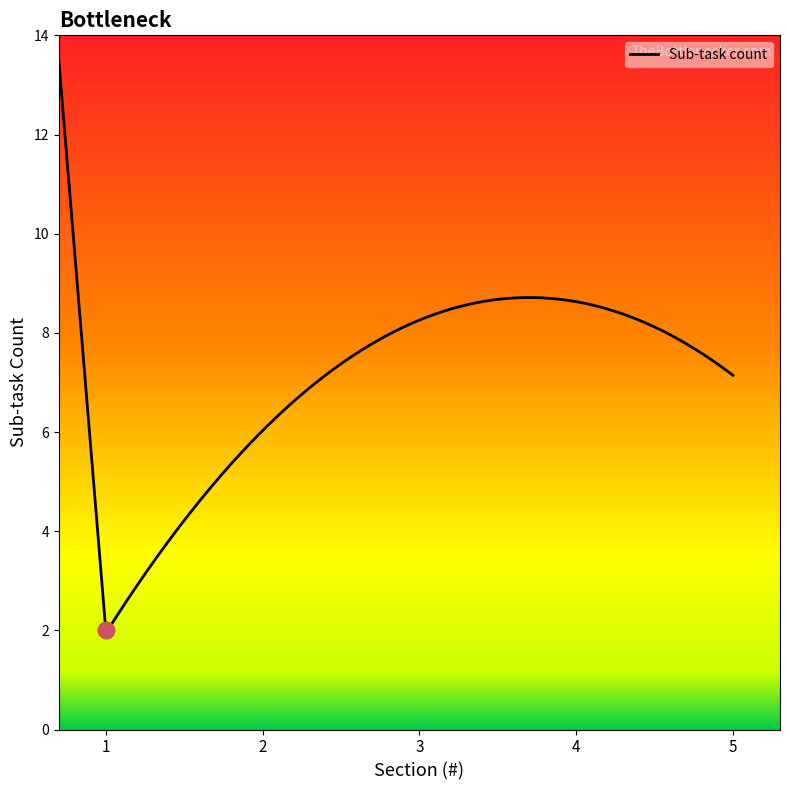

How many lines are shown in the chart?

1